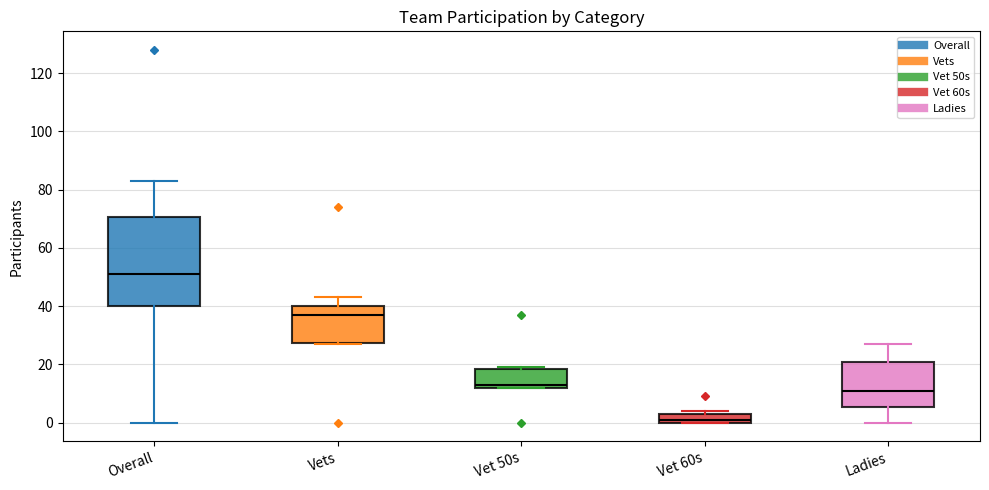

Reading left to right, read every box against the y-axis: the position of its median line, the range the box covers, and the ends of its whiskers. The values are not printed on the chart, so give them approximately, as read against the axis.

Overall: median 52, box 40 to 70, whiskers 0 to 84
Vets: median 38, box 28 to 40, whiskers 28 to 44
Vet 50s: median 14, box 12 to 18, whiskers 12 to 20
Vet 60s: median 2, box 0 to 4, whiskers 0 to 4 (just above the box's upper edge)
Ladies: median 12, box 6 to 22, whiskers 0 to 28